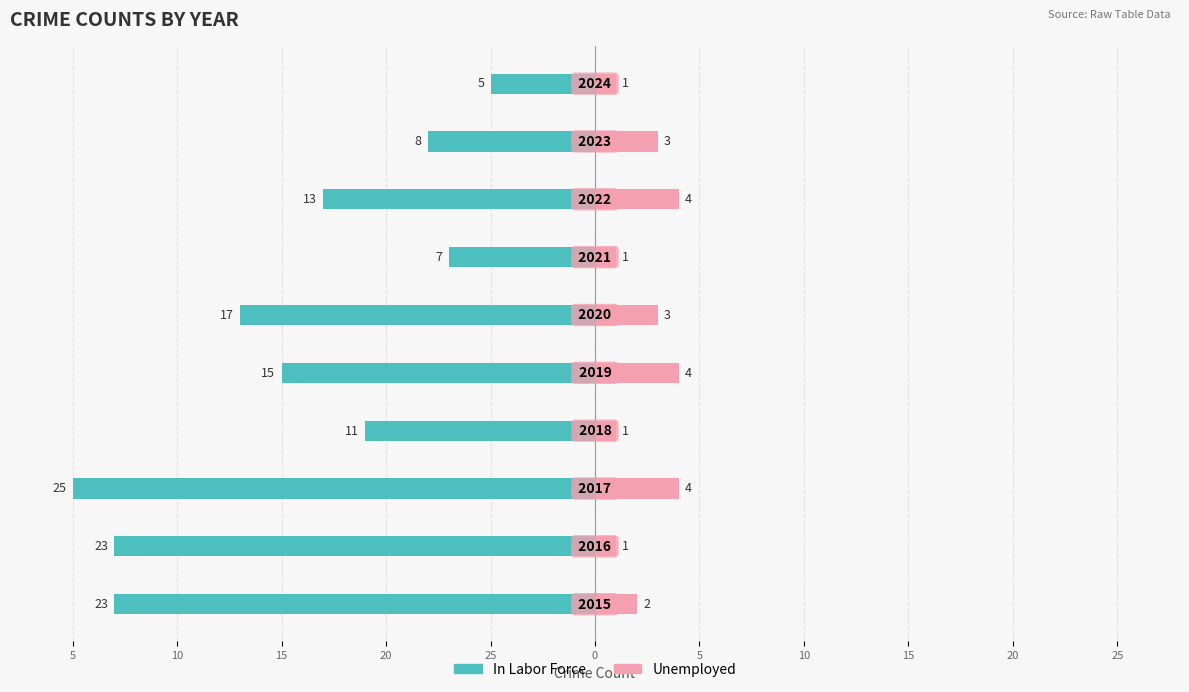

How many distinct data groups are displayed?

2